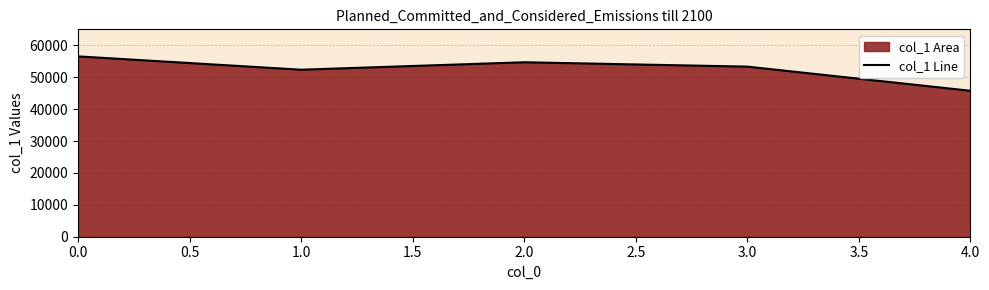

True or false: the data has more than 2 interior local peaks.

False